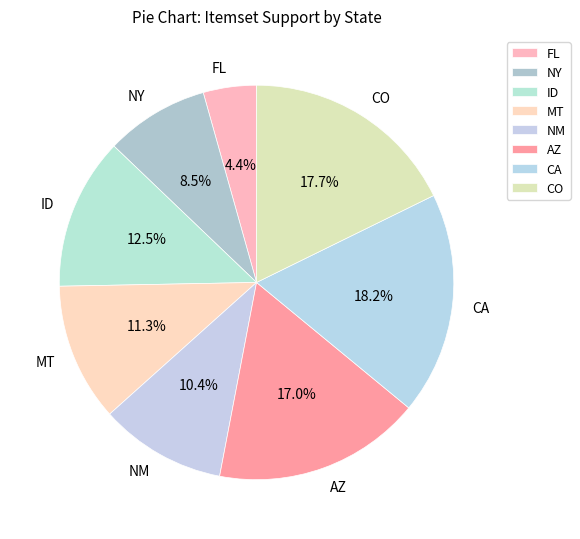

Is MT the majority of the pie?

No